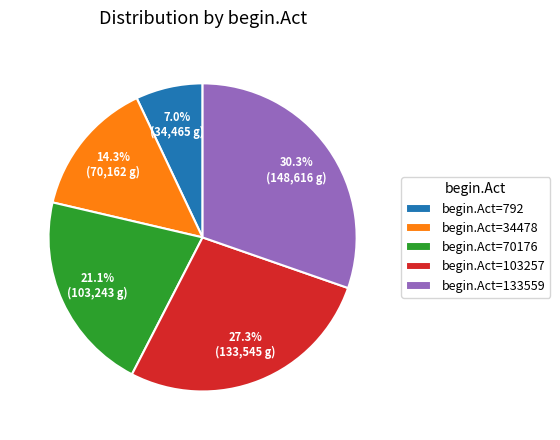

Rank the categories by value from lowest to highest.

begin.Act=792, begin.Act=34478, begin.Act=70176, begin.Act=103257, begin.Act=133559